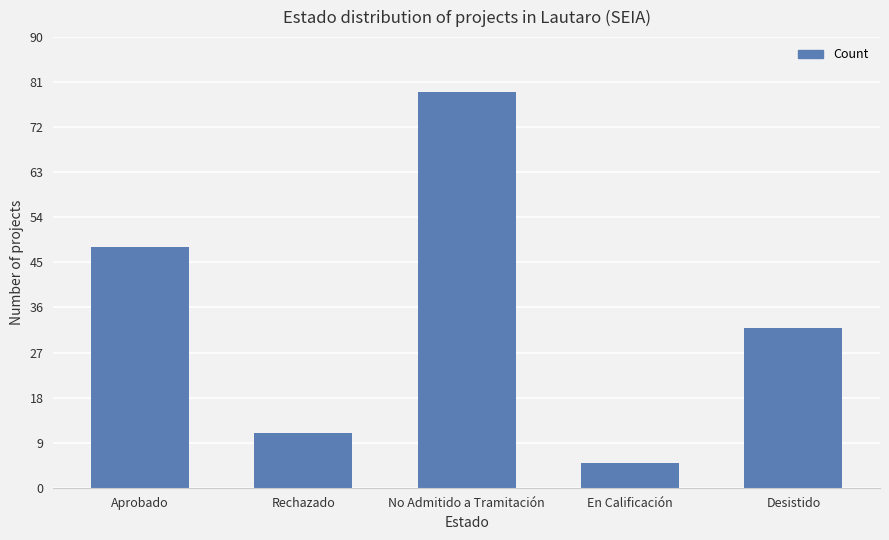

What is the sum of all values?

175